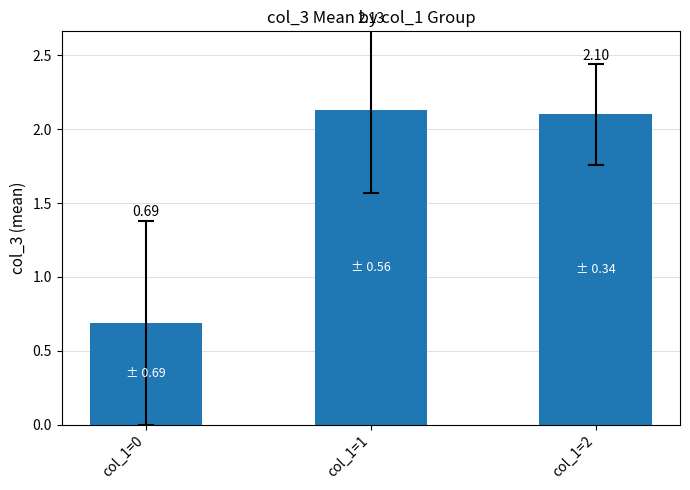

Between col_1=1 and col_1=0, which is larger?

col_1=1